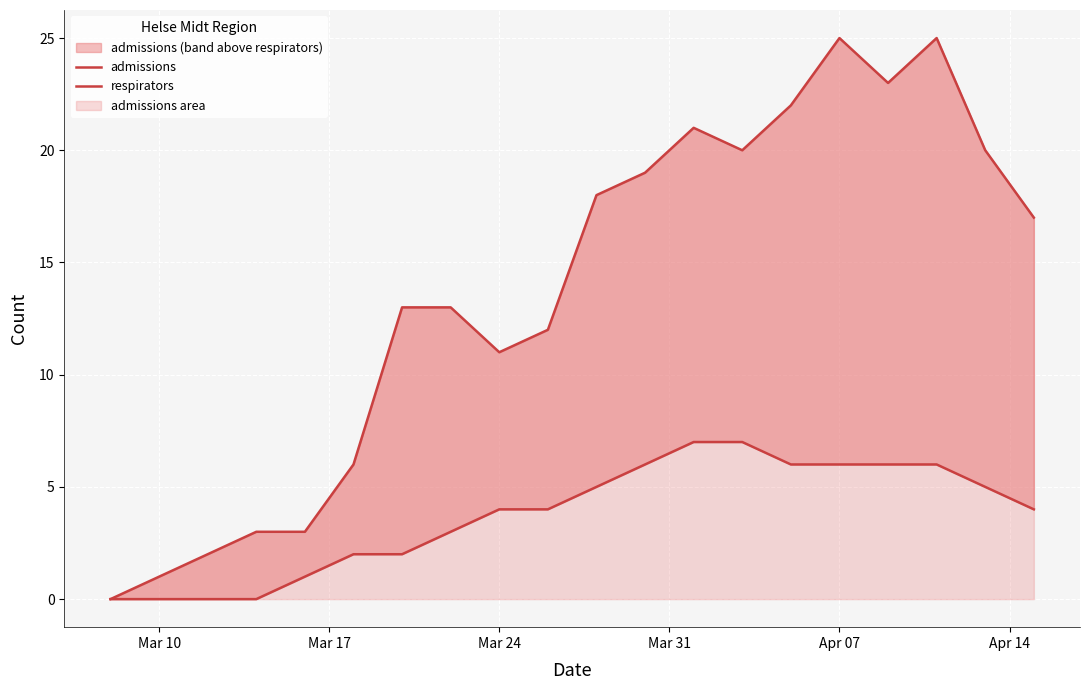

The value of admissions at Apr 07 is 35. True or false?

False